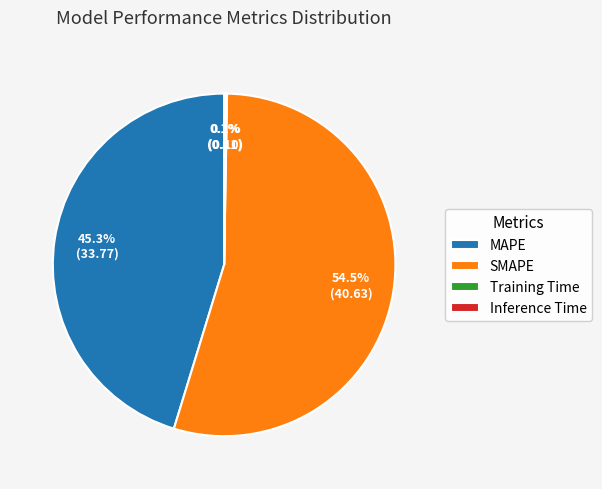

Is the sum of SMAPE and MAPE greater than half?

Yes